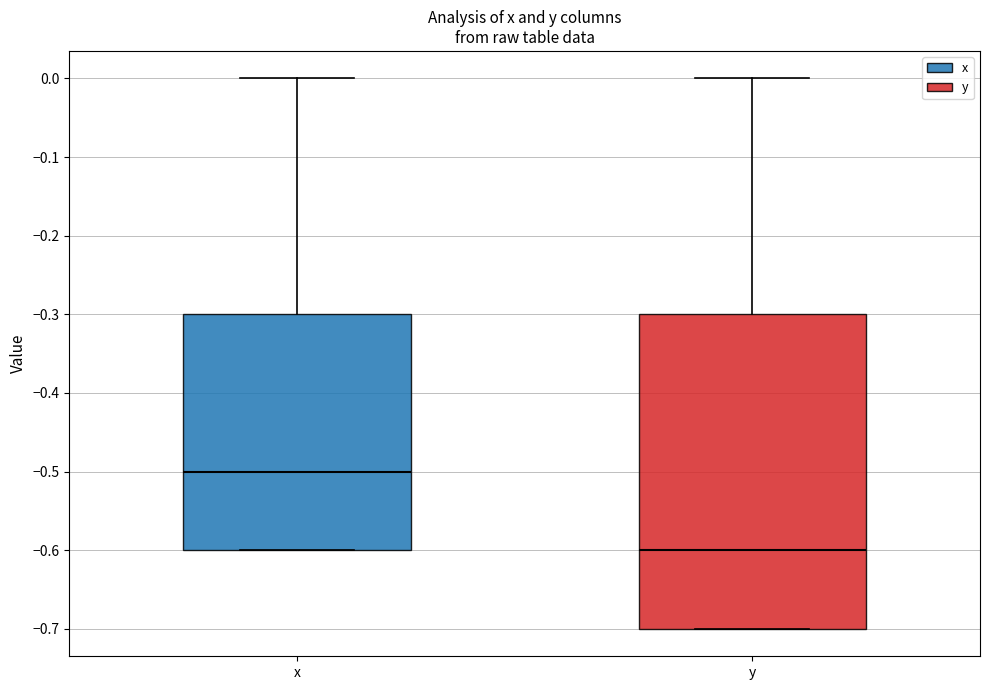

Comparing the boxes themselves (not the whiskers), which one is the tallest?

y